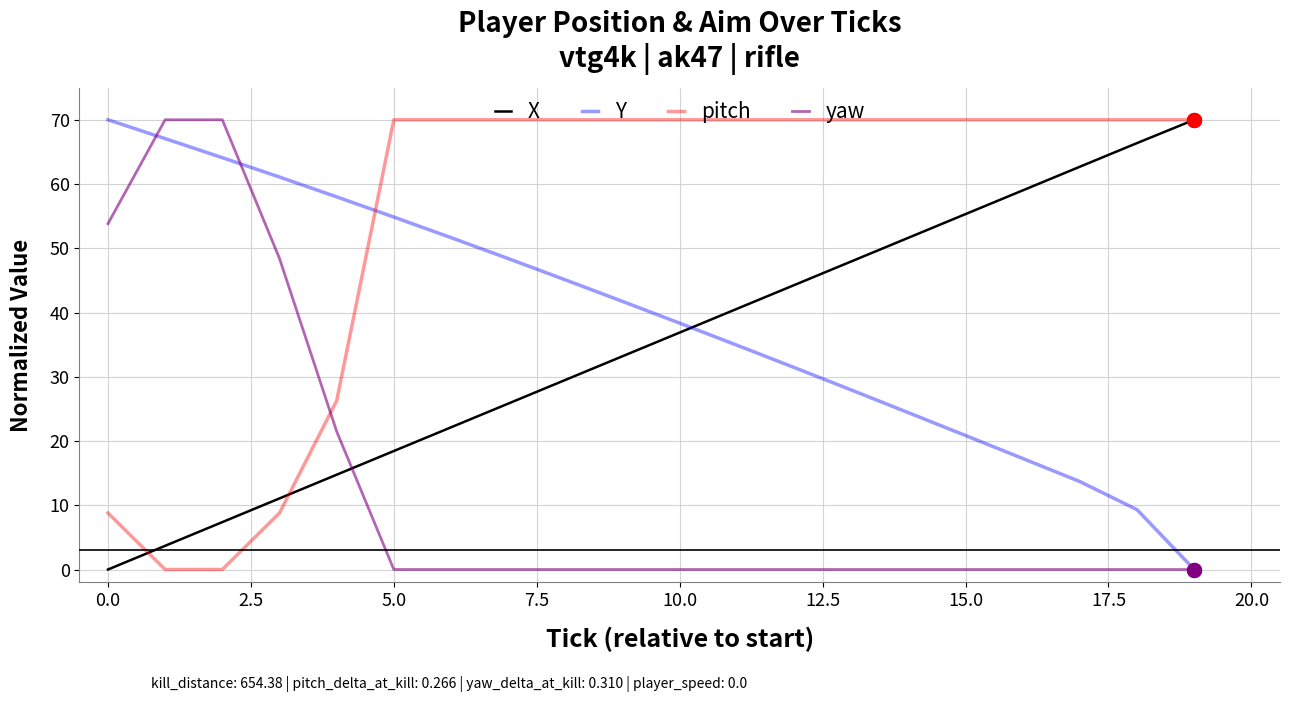

True or false: X has more than 2 interior local peaks.

False